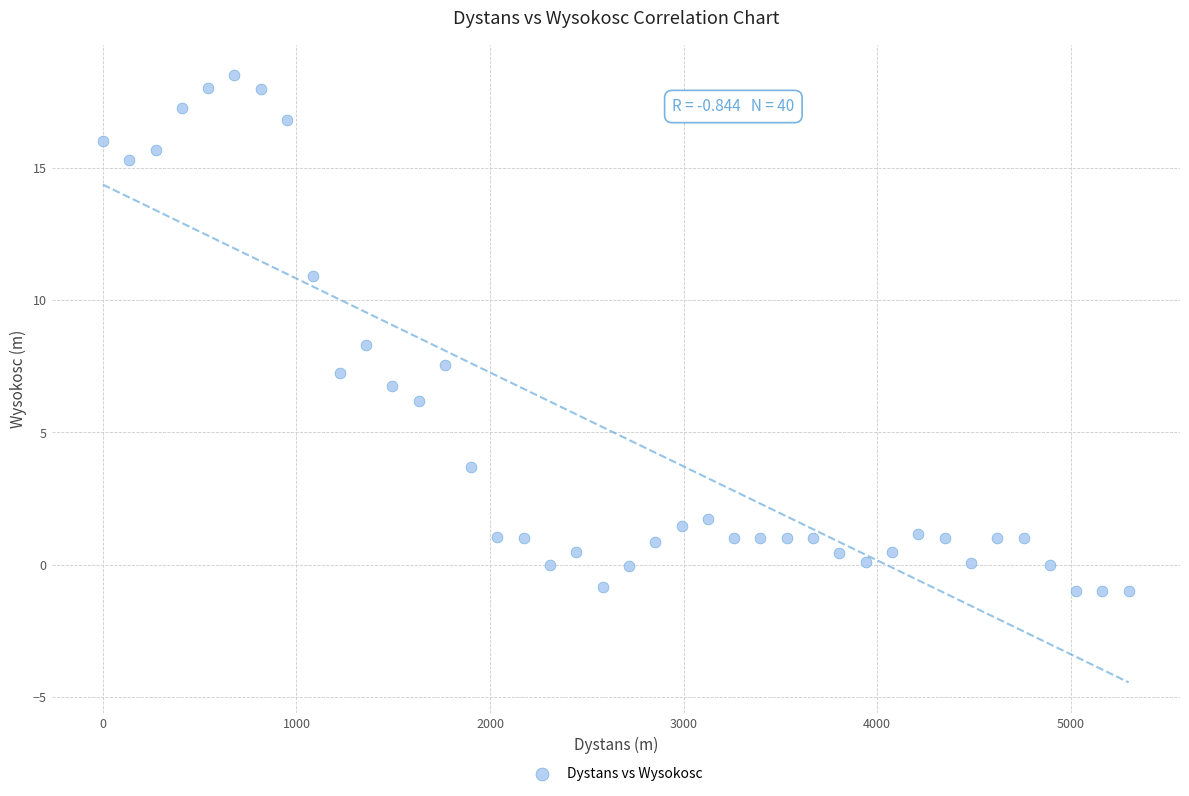

What is the range of X values (max minus min)?

5299.3